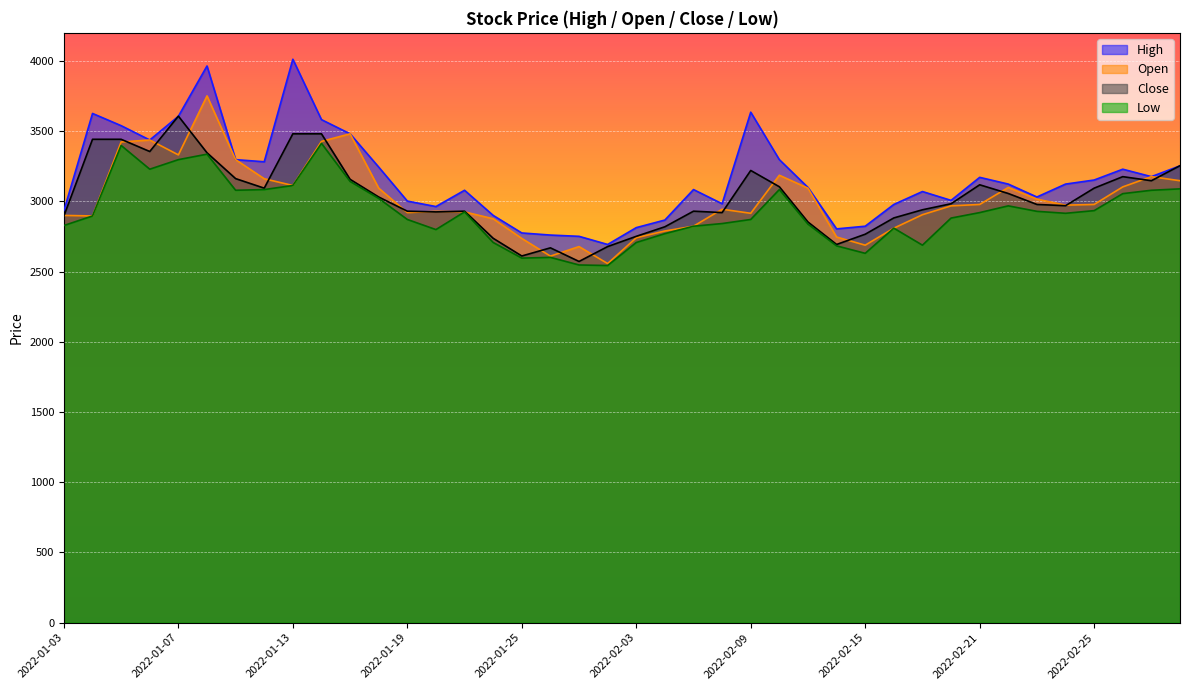

Where is the first local maximum for Close?

2022-01-07